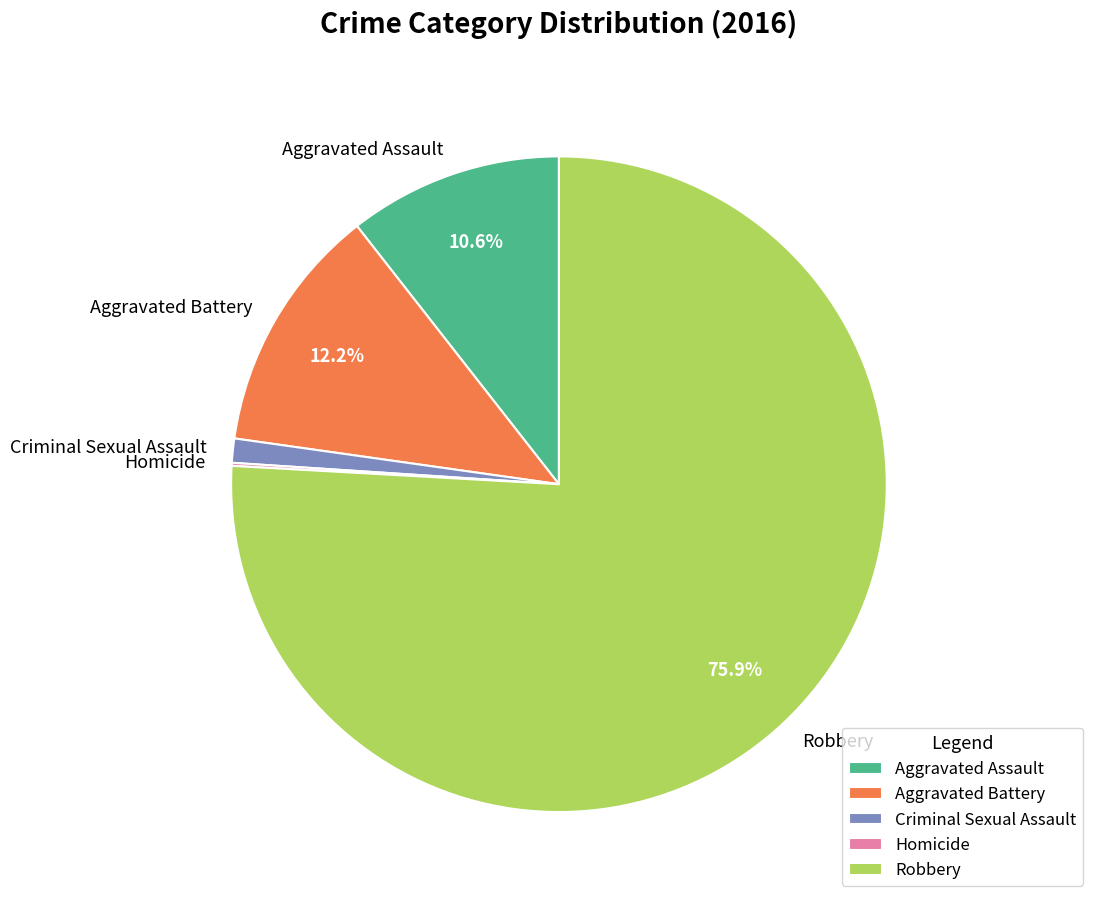

Is there a majority slice in this chart?

Yes